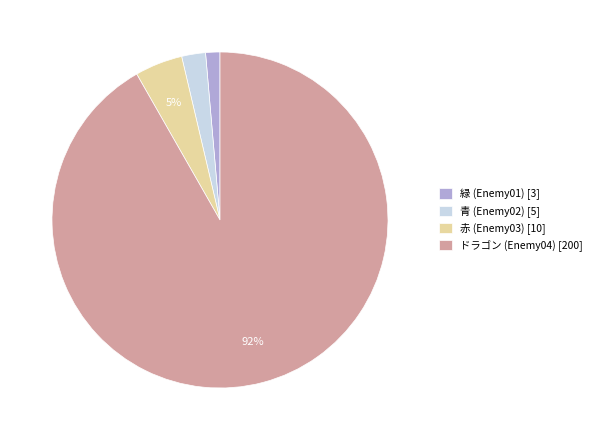

How many slices are in this pie chart?

4